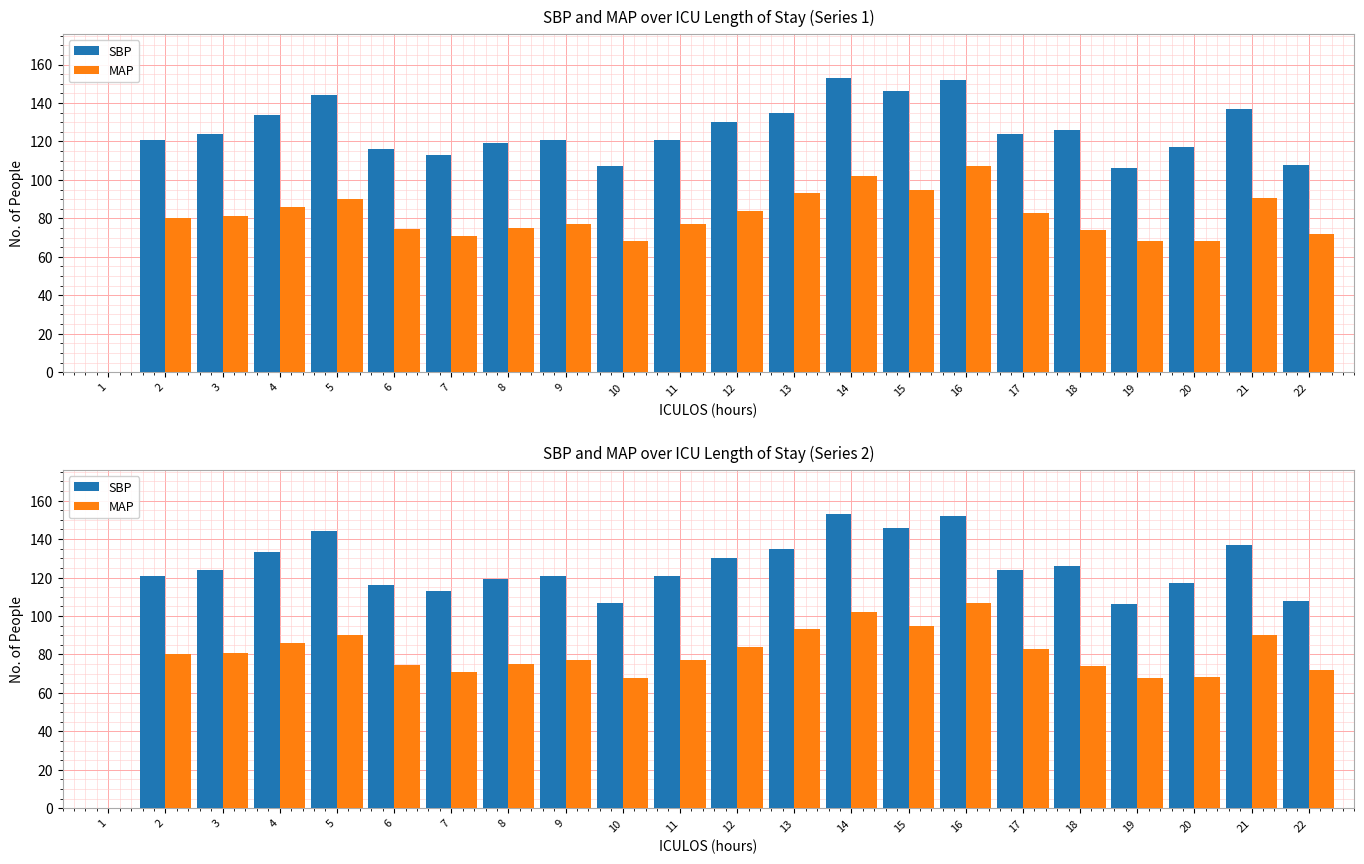

Which series has the widest spread of values?

SBP